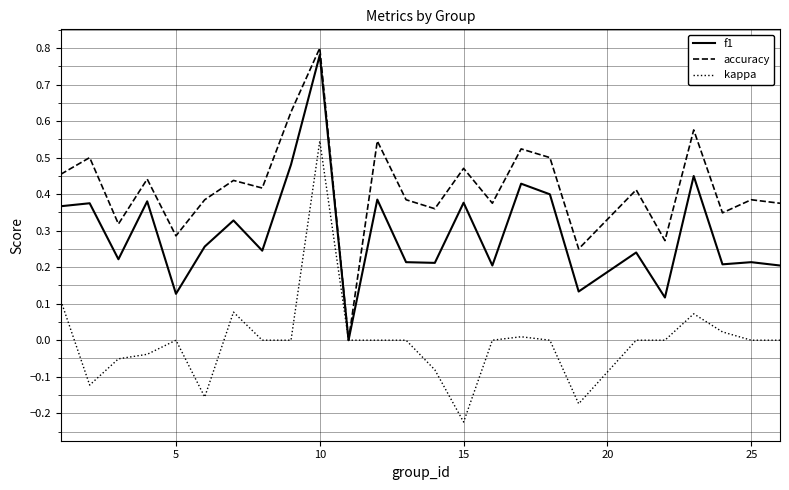

List the series in order of their overall mean, lowest first.

kappa, f1, accuracy